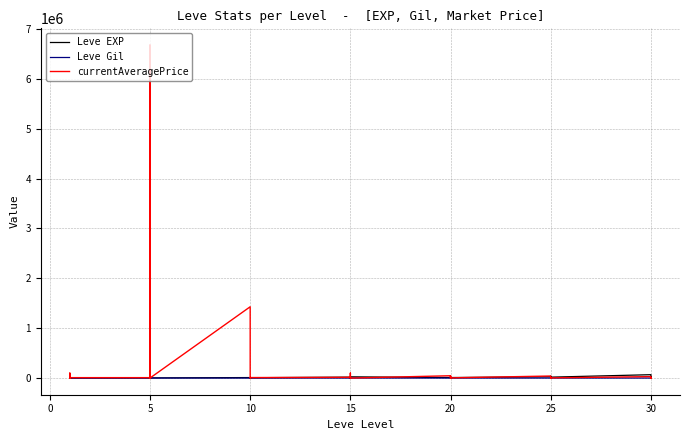

What is the highest value of the currentAveragePrice series?

6676667